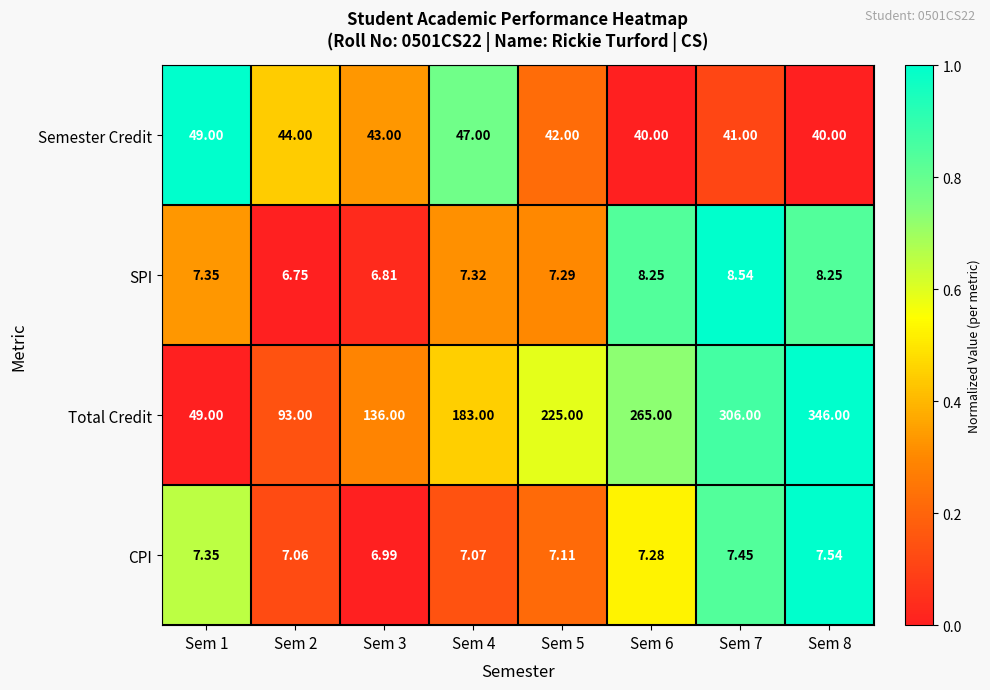

Which series has the largest total across all categories?

Total Credit